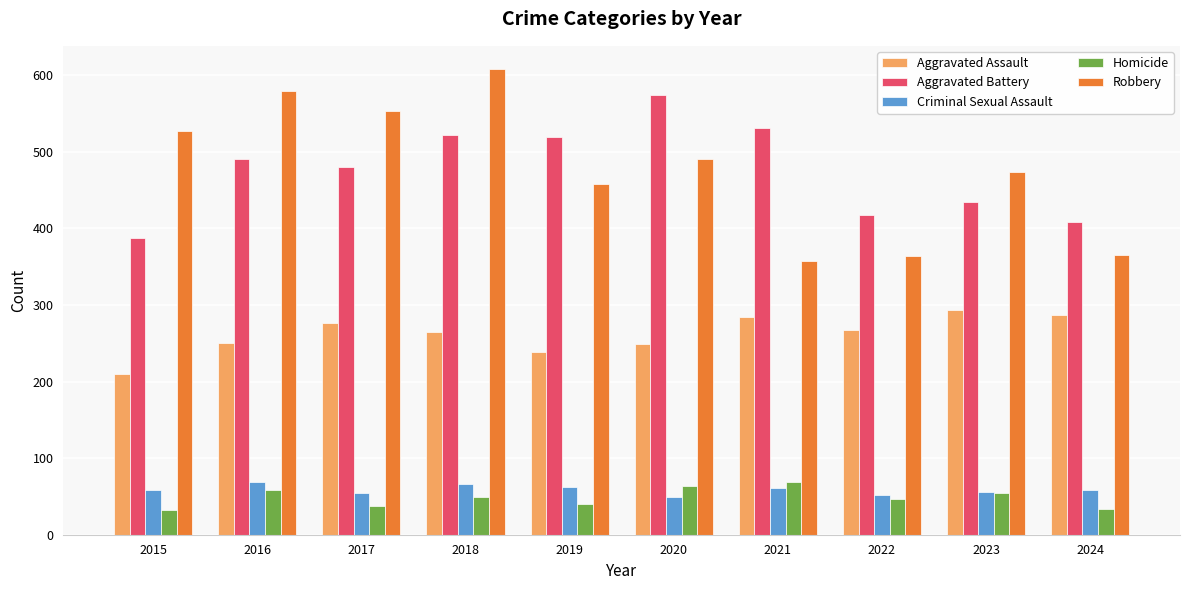

Are the bars grouped side by side (vs. stacked)?

Yes